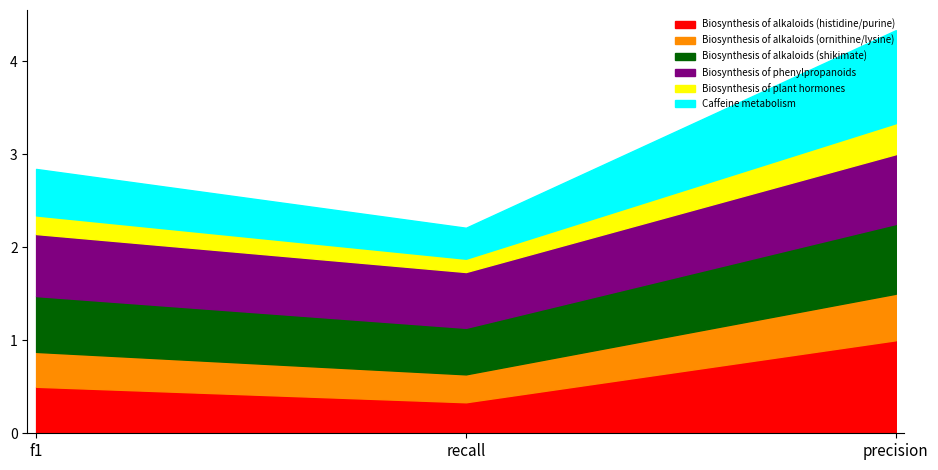

What is the difference between the maximum and minimum values in the Caffeine metabolism series?

0.7